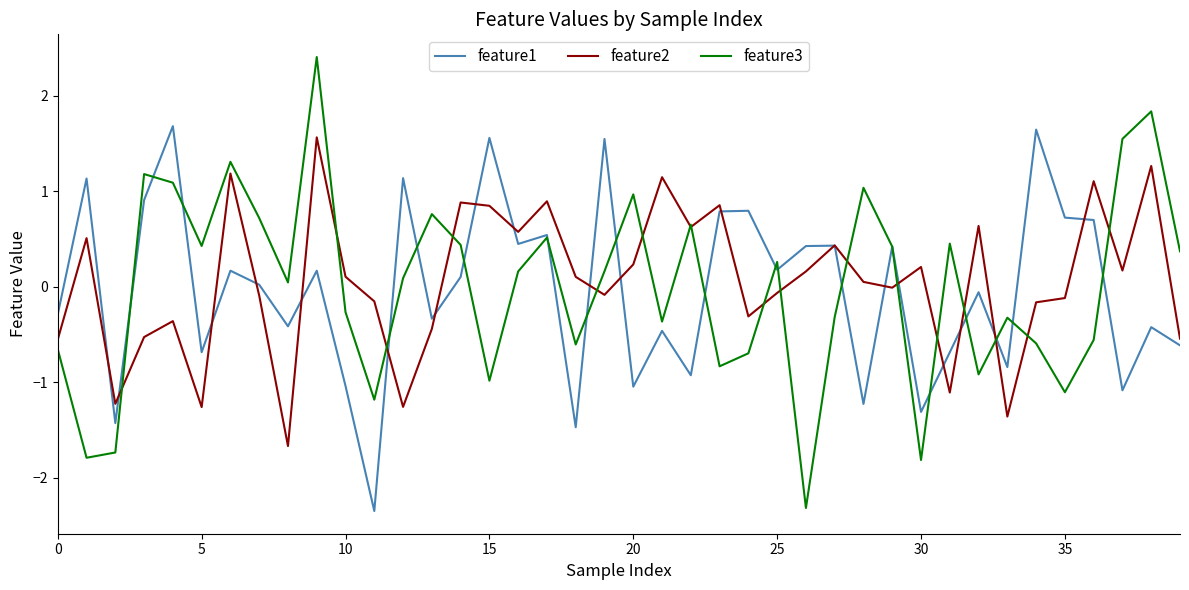

How many series are shown in this chart?

3